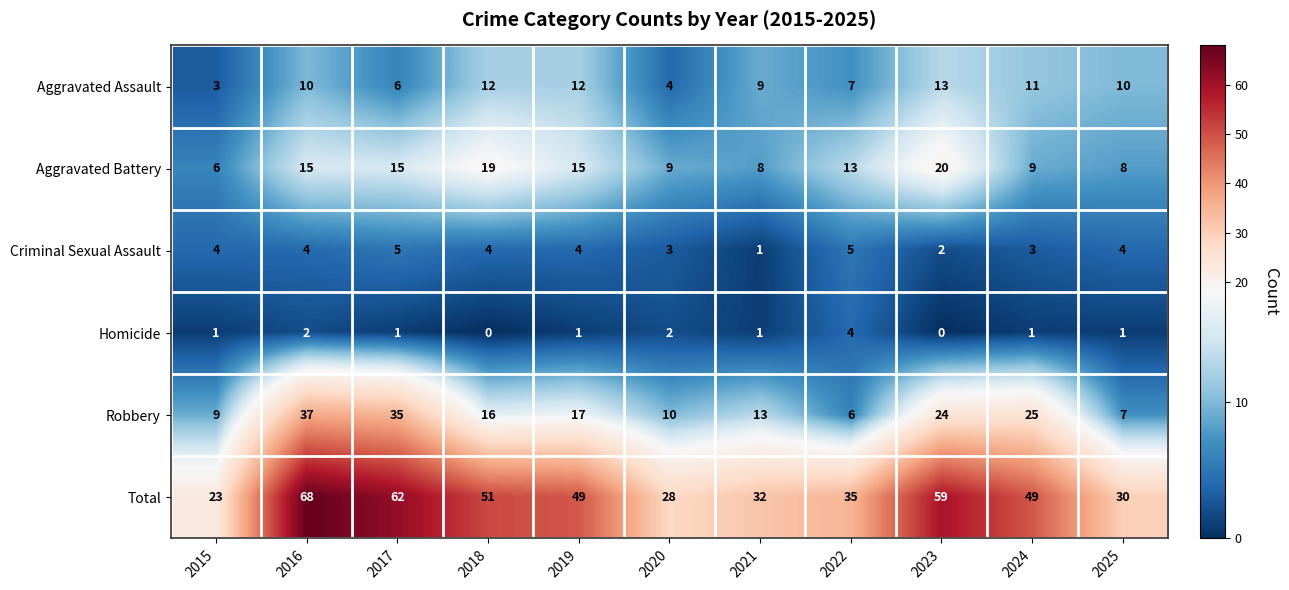

The Total series shows 5 at 2015. True or false?

False